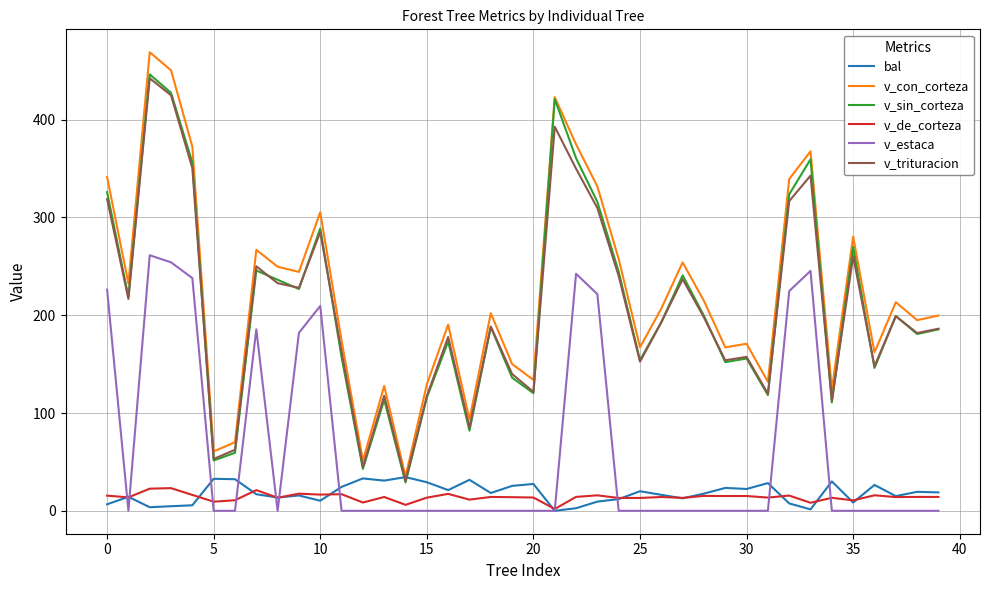

What is the maximum value for v_estaca?

261.4